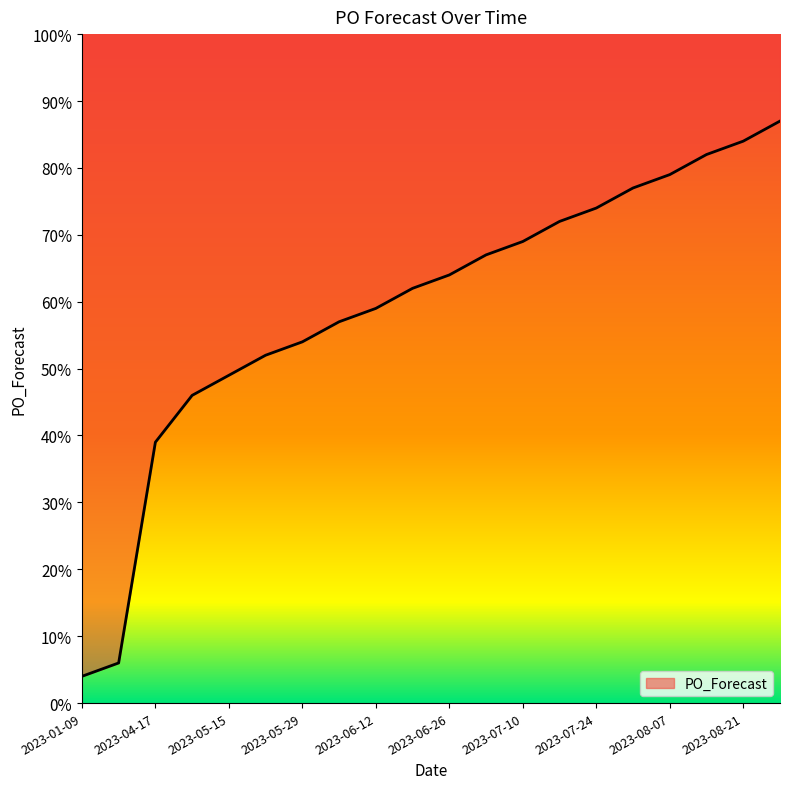

The value at 2023-07-10 is 120. True or false?

False